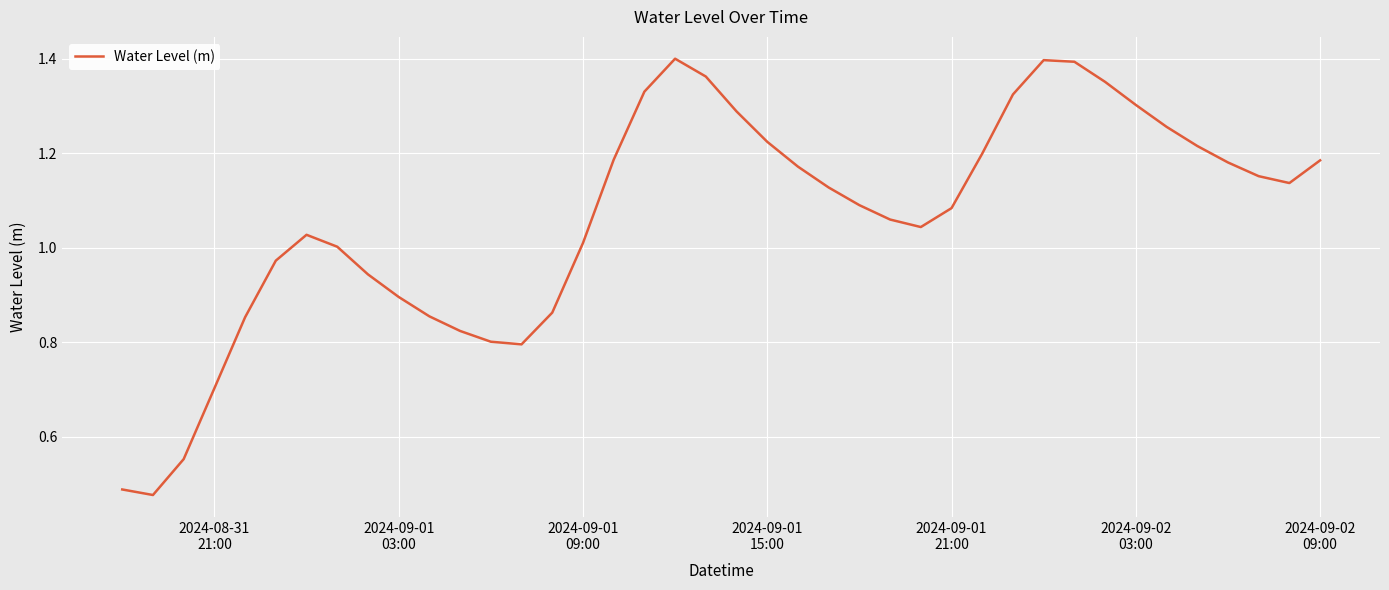

Does the chart have visible grid lines?

Yes